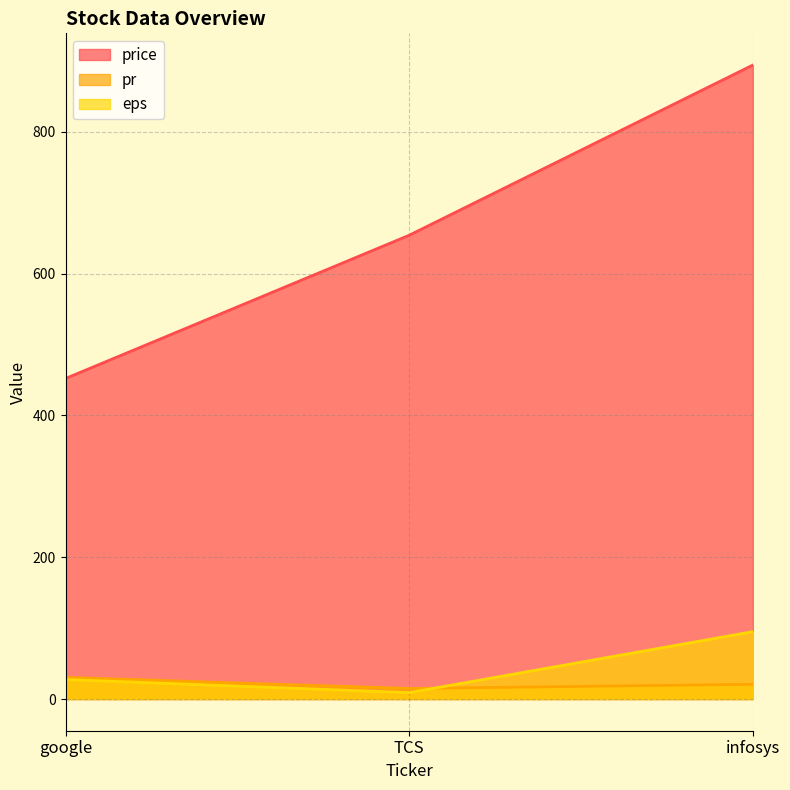

At how many categories does at least one series exceed 428?

3